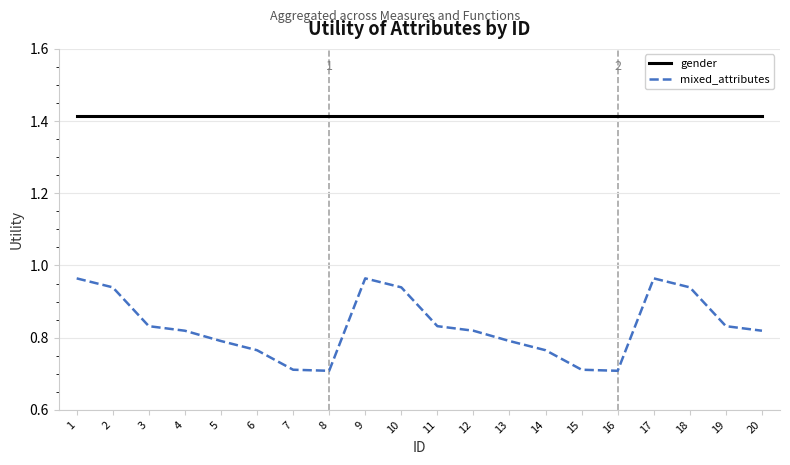

What is the difference between the maximum and minimum values in the mixed_attributes series?

0.3